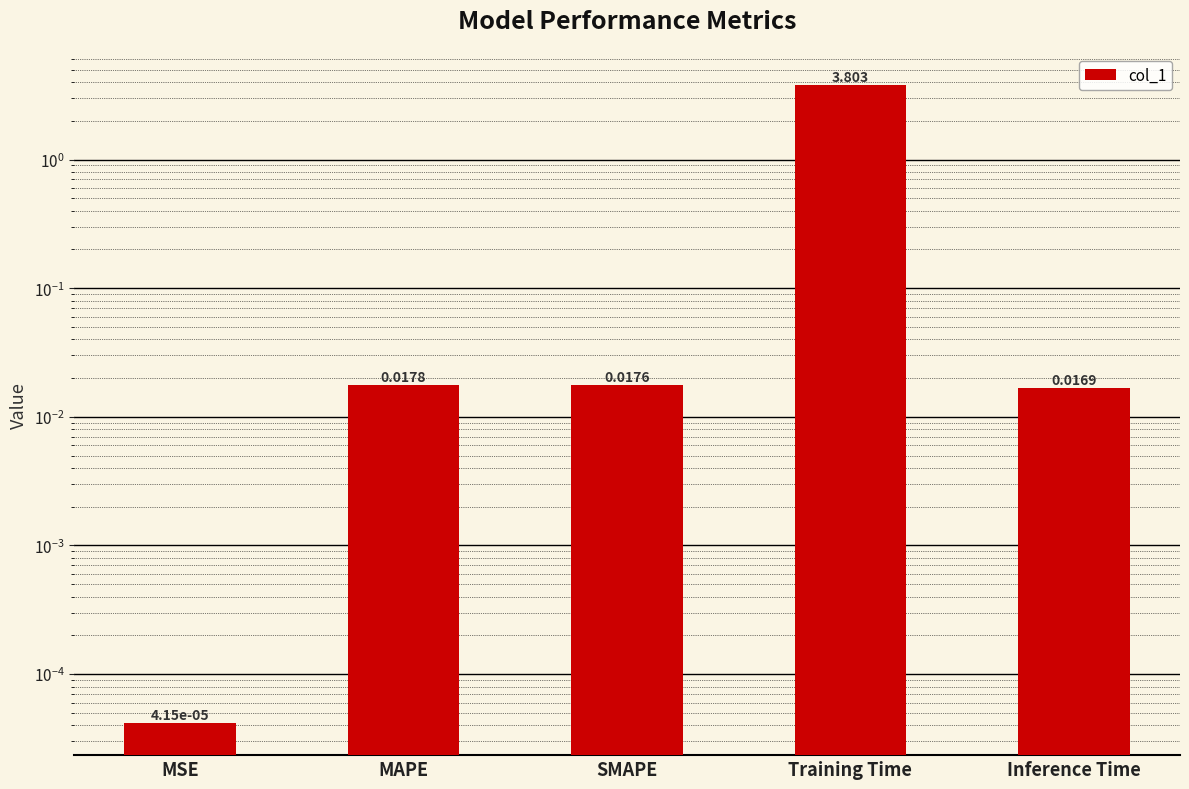

What is the difference between the maximum and minimum values?

3.8